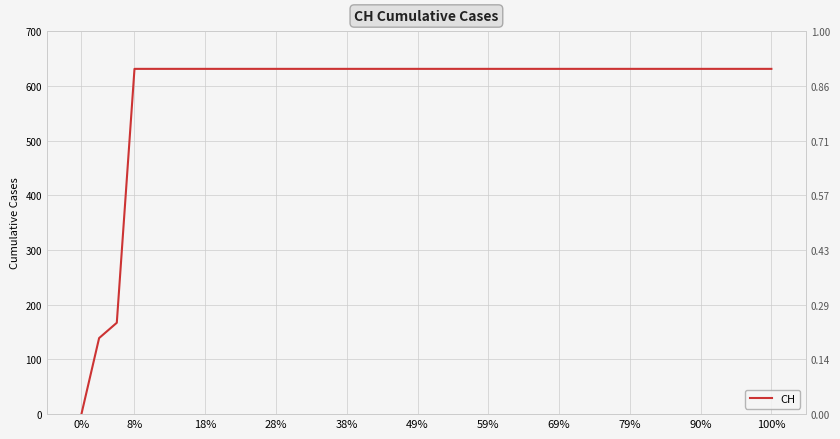

What is the ratio of the value at 32 to the value at 15?

1.0